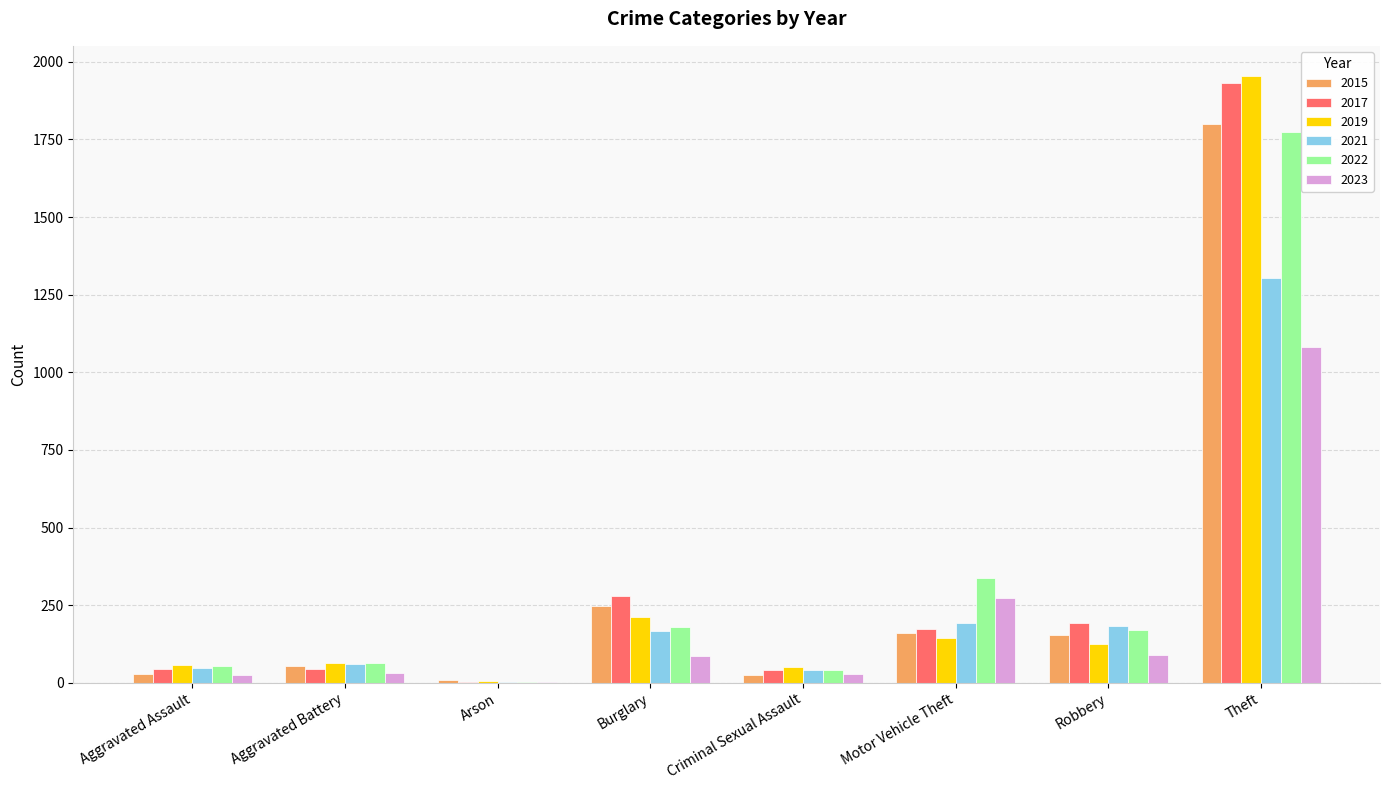

At which label is 2015 closest to 903?

Burglary